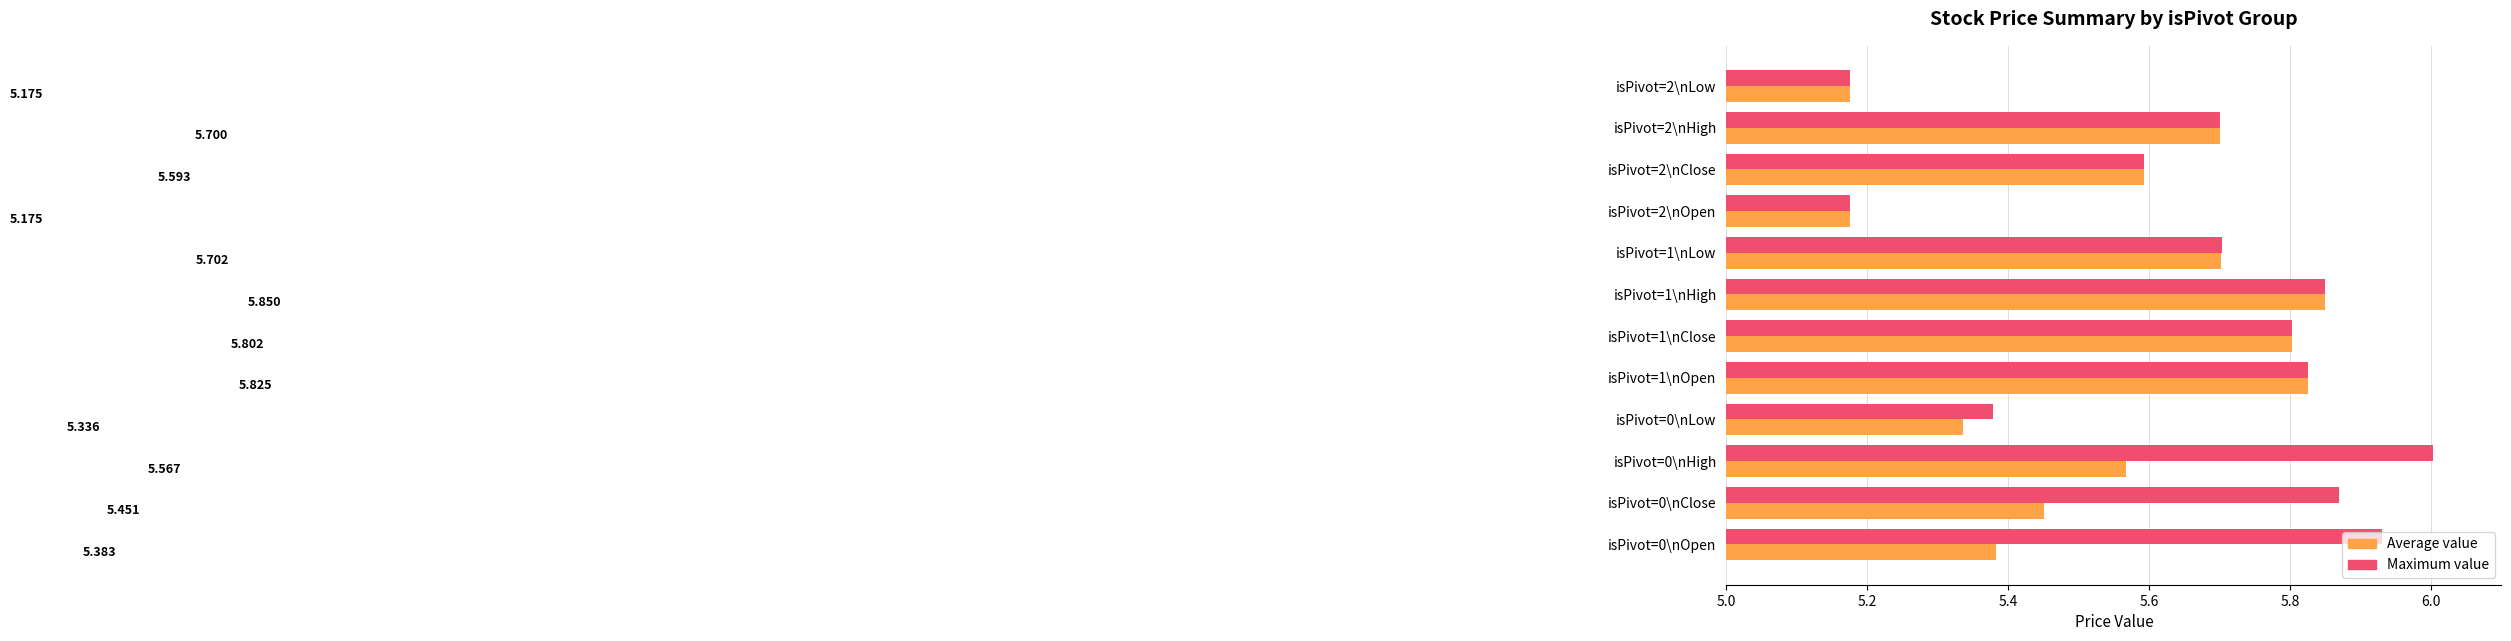

What is the difference between the second highest and minimum values in the Maximum value series?

0.8